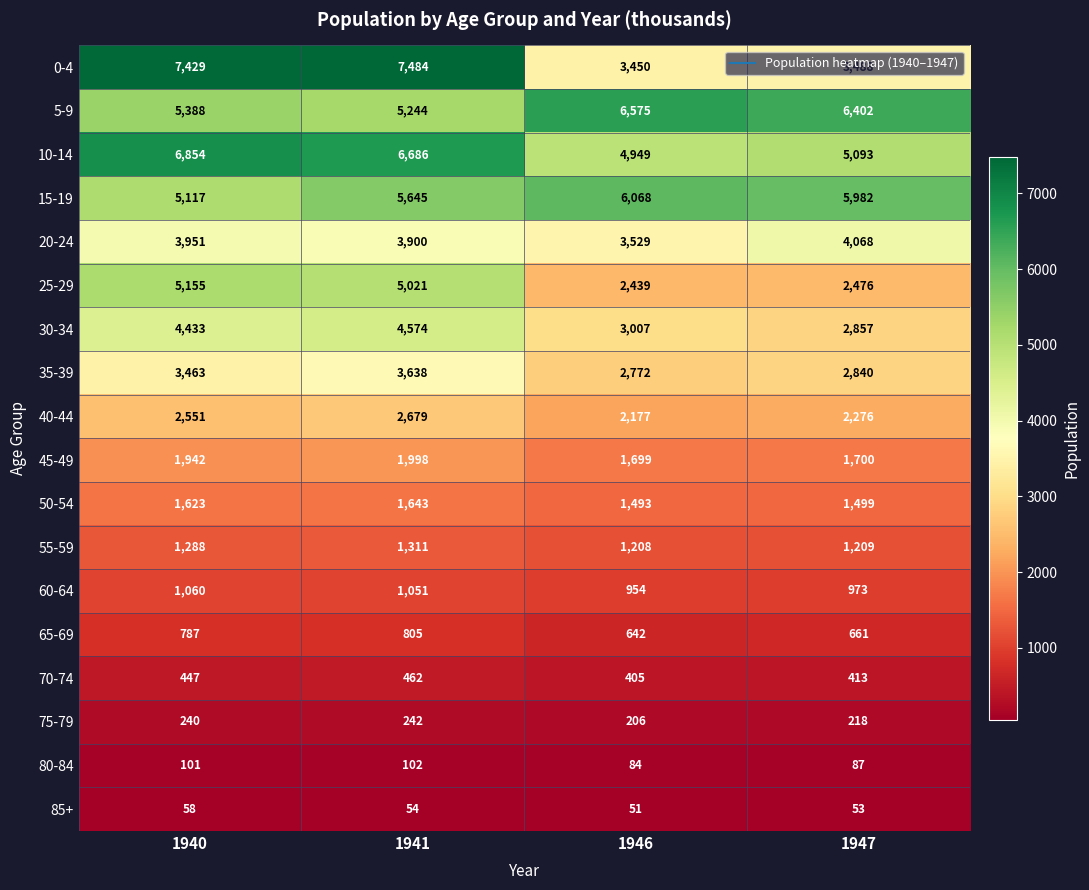

Which series has the largest total across all categories?

5-9